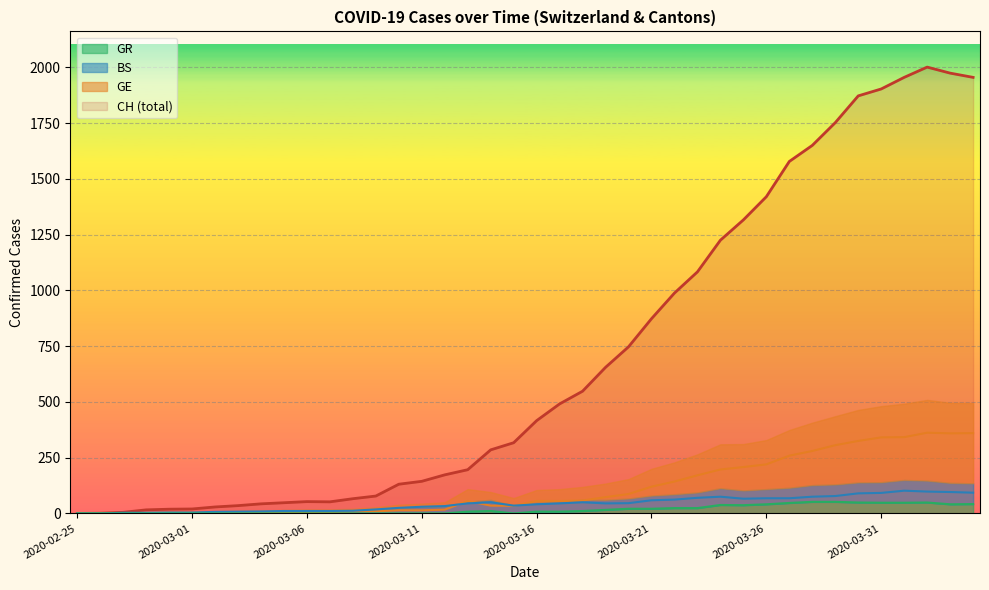

How many distinct data groups are displayed?

4